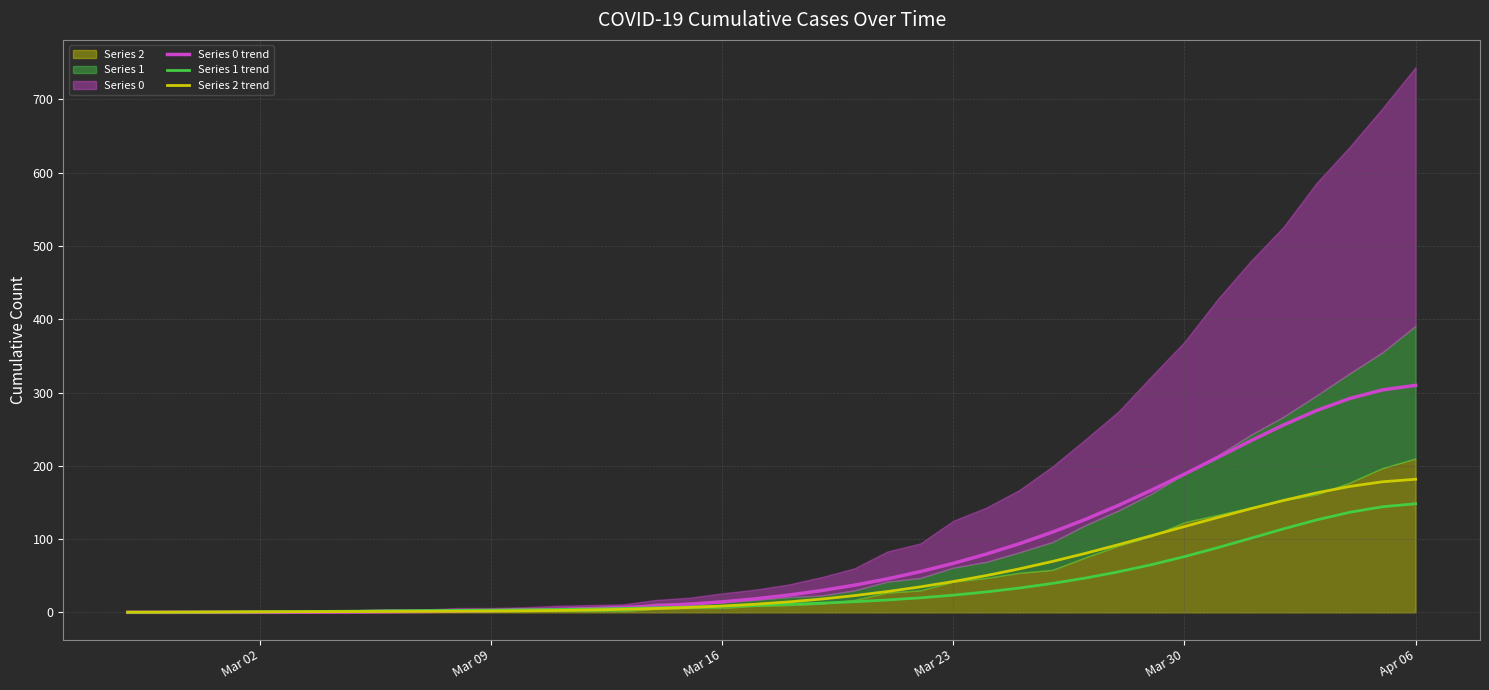

The value of Series 2 trend at Apr 06 is 1.3. True or false?

False